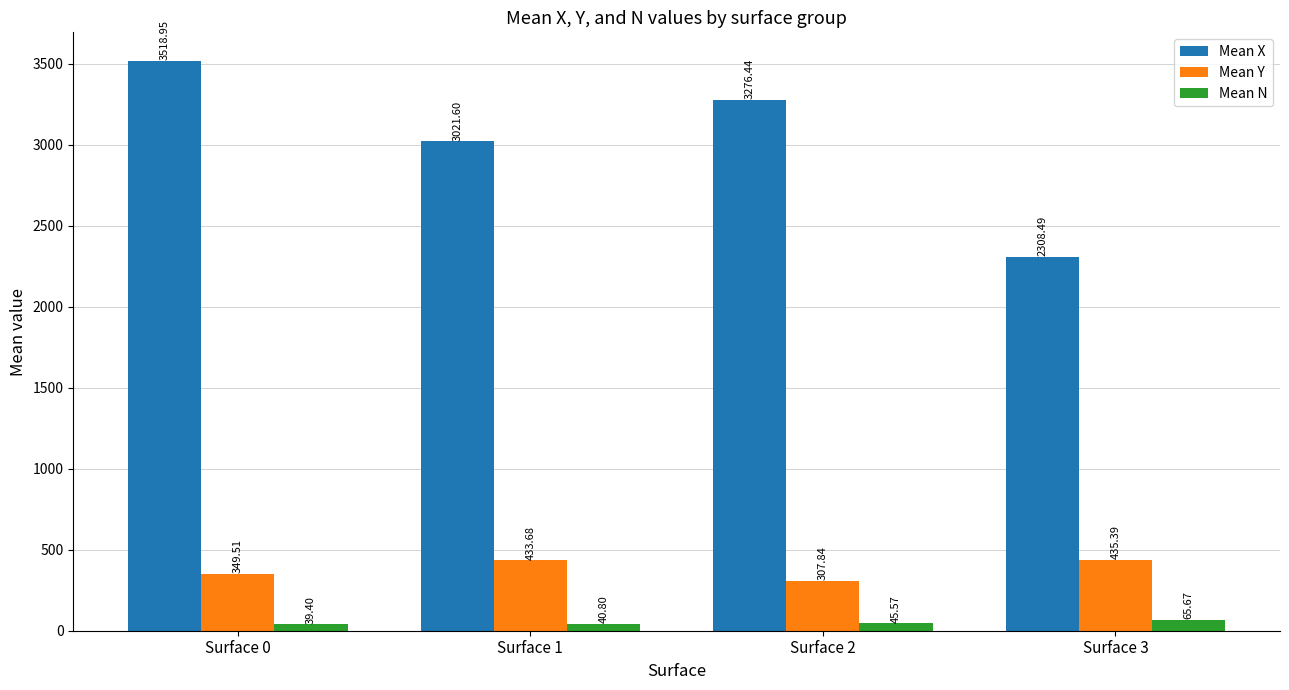

How many bars are there in each group?

3